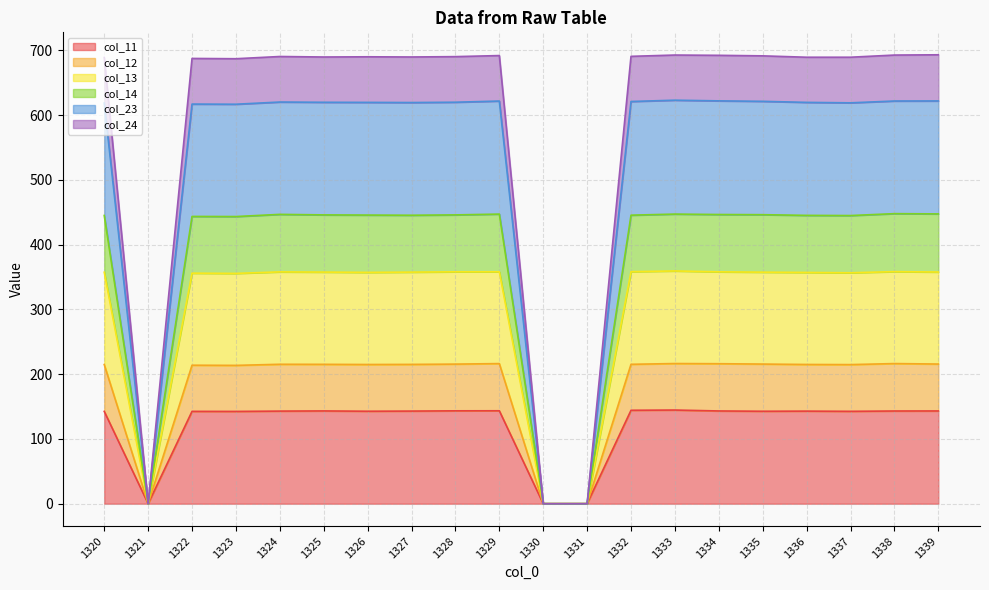

What is the spread (max minus min) of values at 1328?

547.0